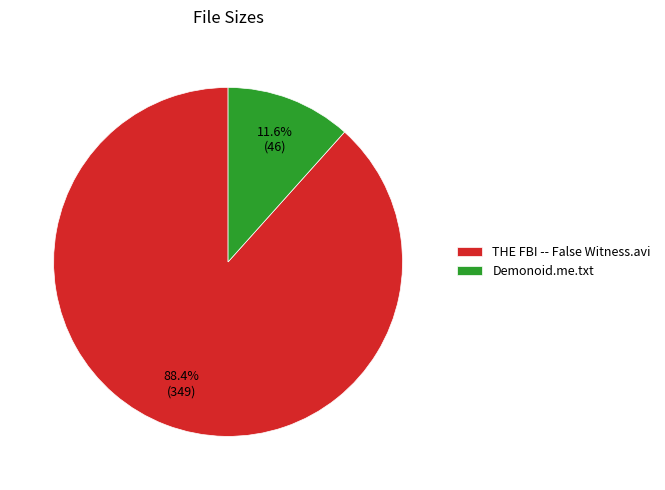

To the nearest percent, what is the difference between the largest and smallest slice percentages?

77%